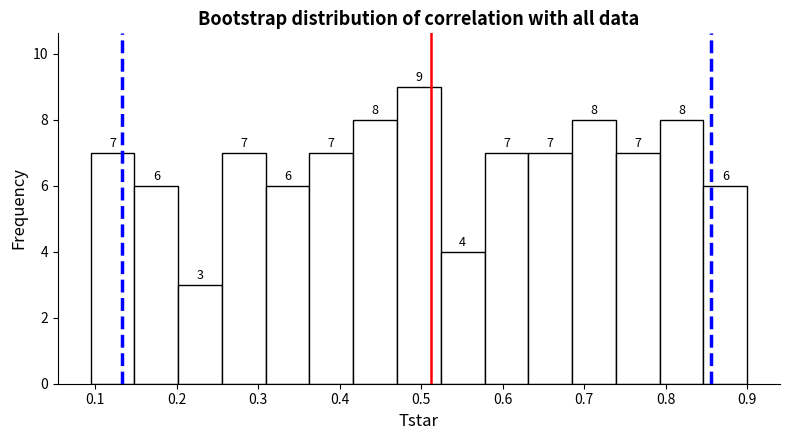

Which range on the x-axis has the tallest bar?

0.47 to 0.52